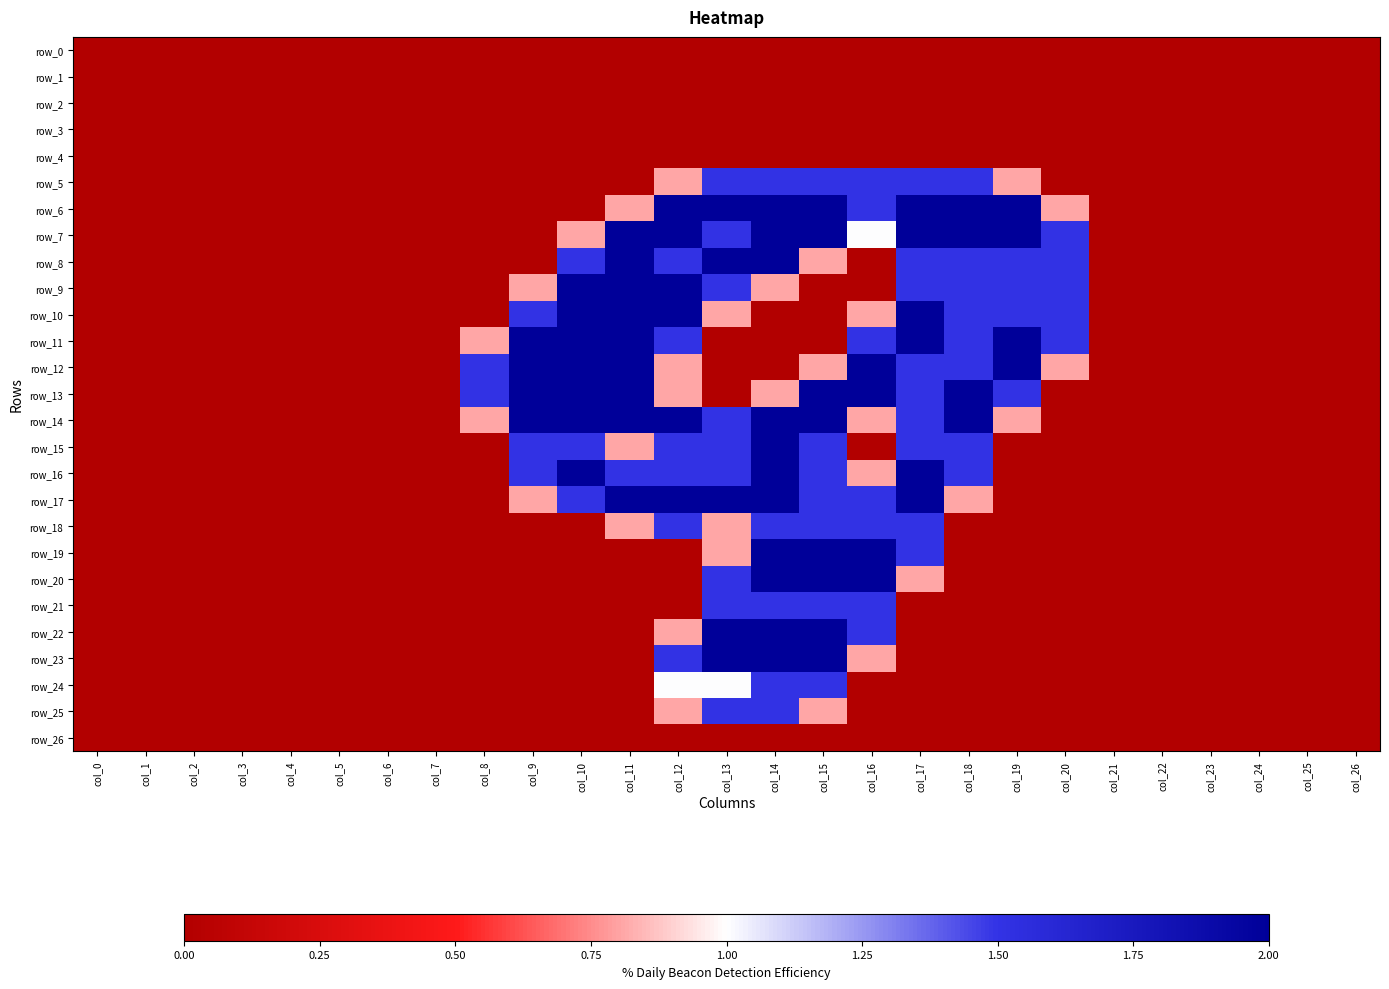

Between col_15 and col_11, which is larger?

col_15